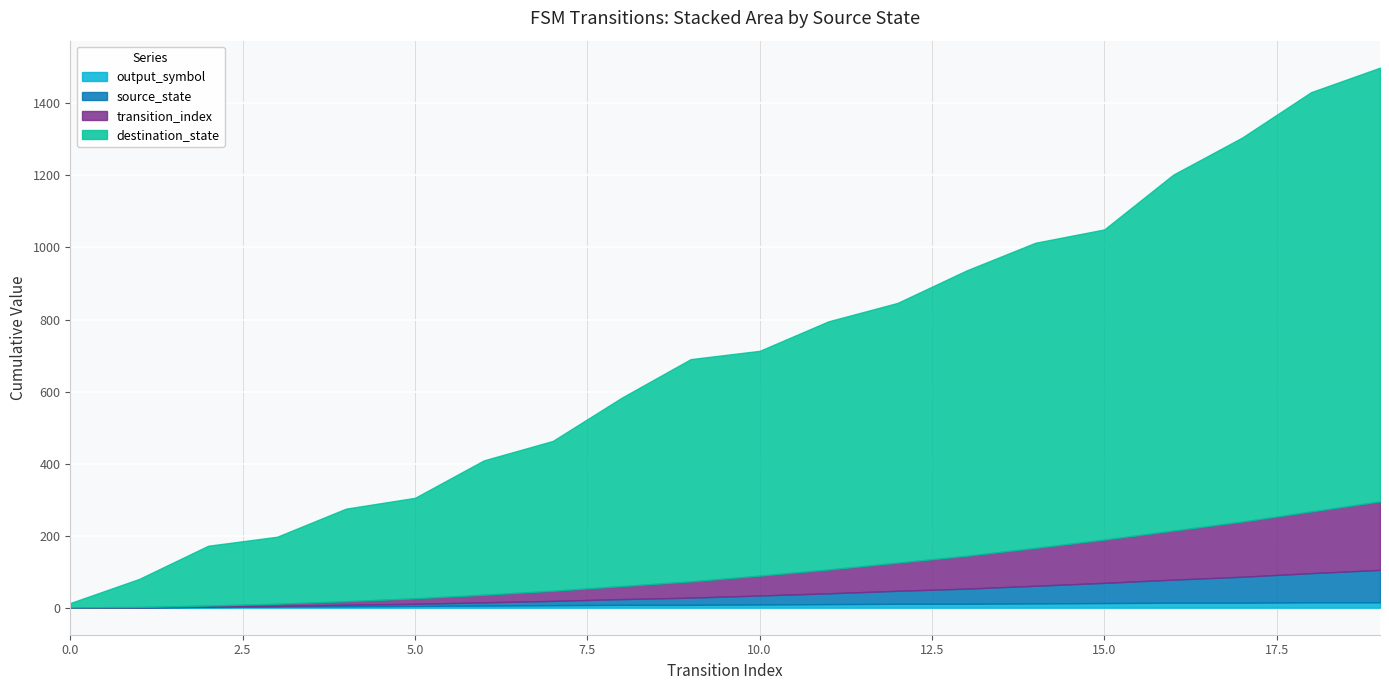

What is the highest value of the transition_index series?

19